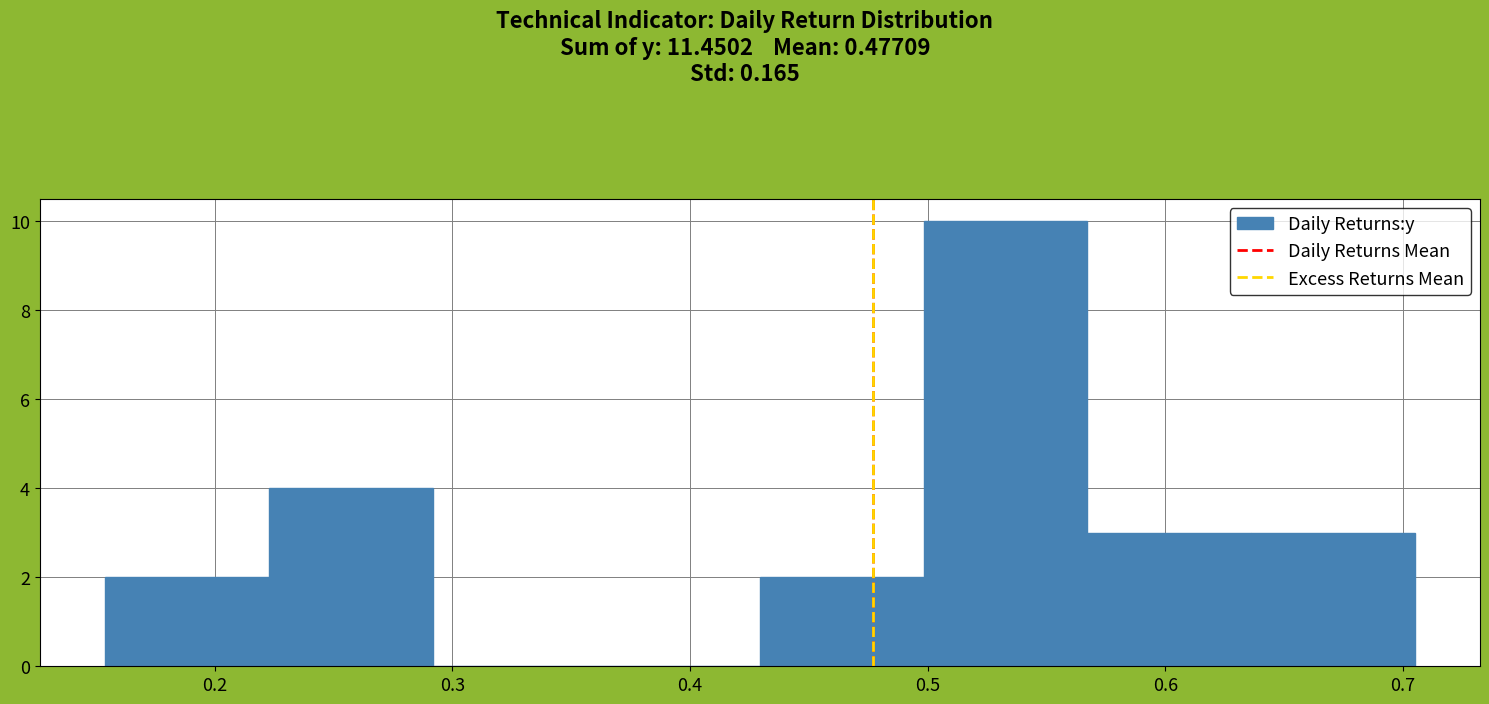

How tall is the bar that spans 0.57 to 0.64 on the x-axis? Neither the bar edges nor the heights are printed on the chart, so give them approximately, as read against the axes.

3